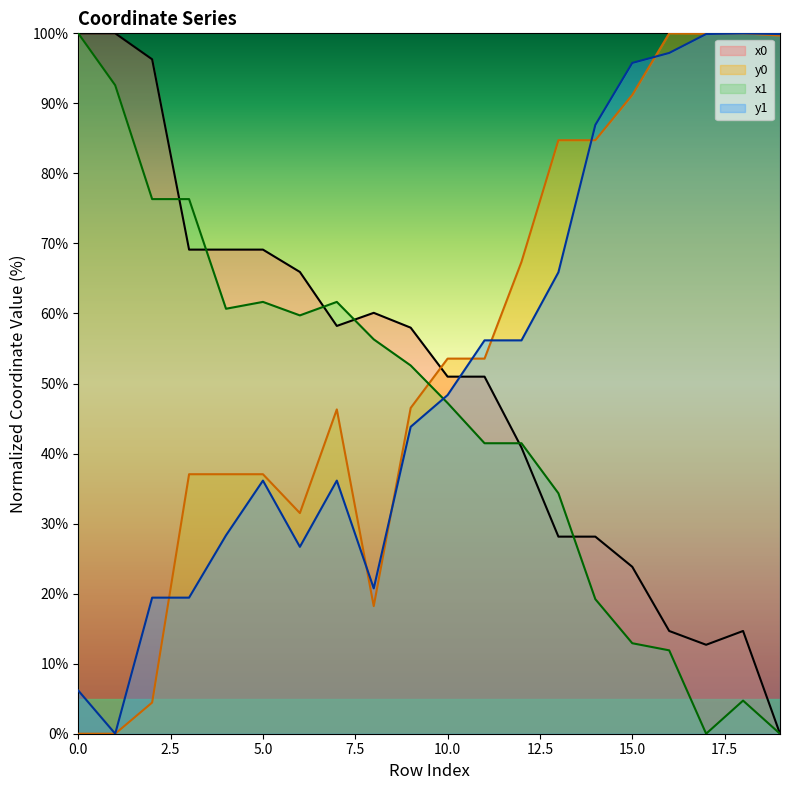

At which label does x1 reach its minimum?

17